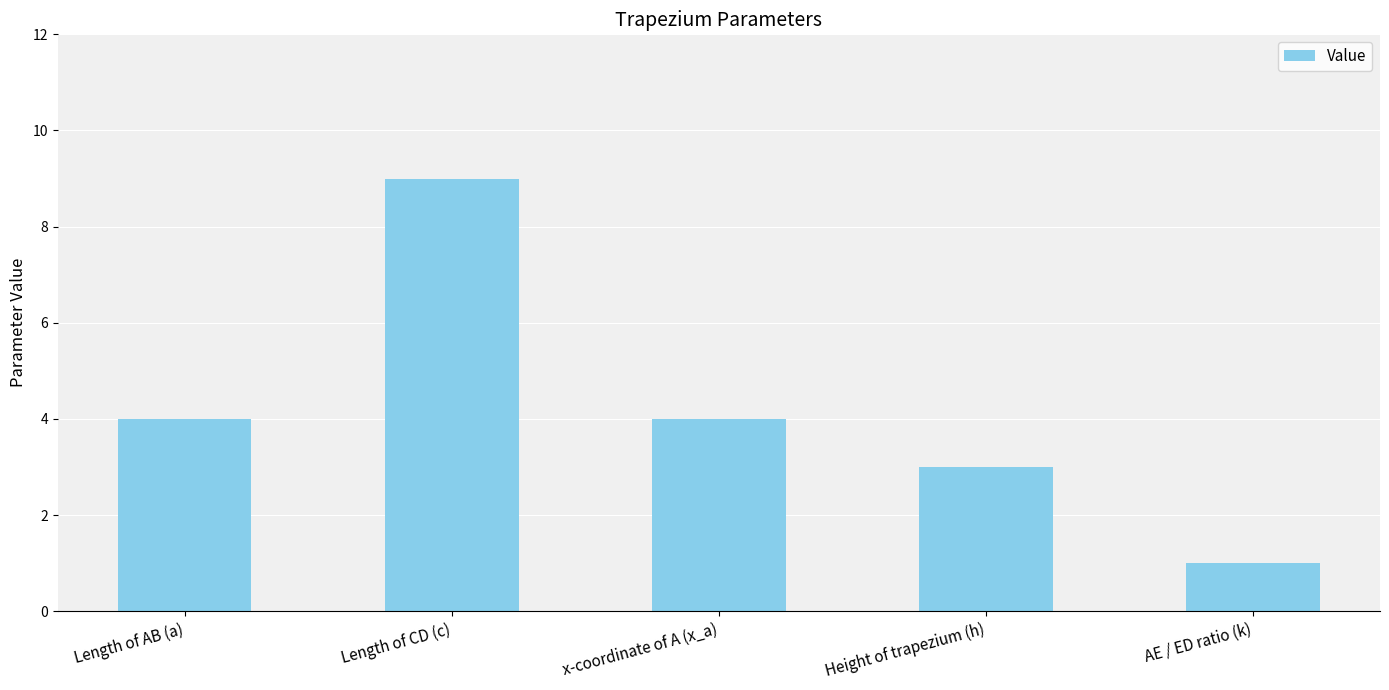

What is the greatest value displayed?

9